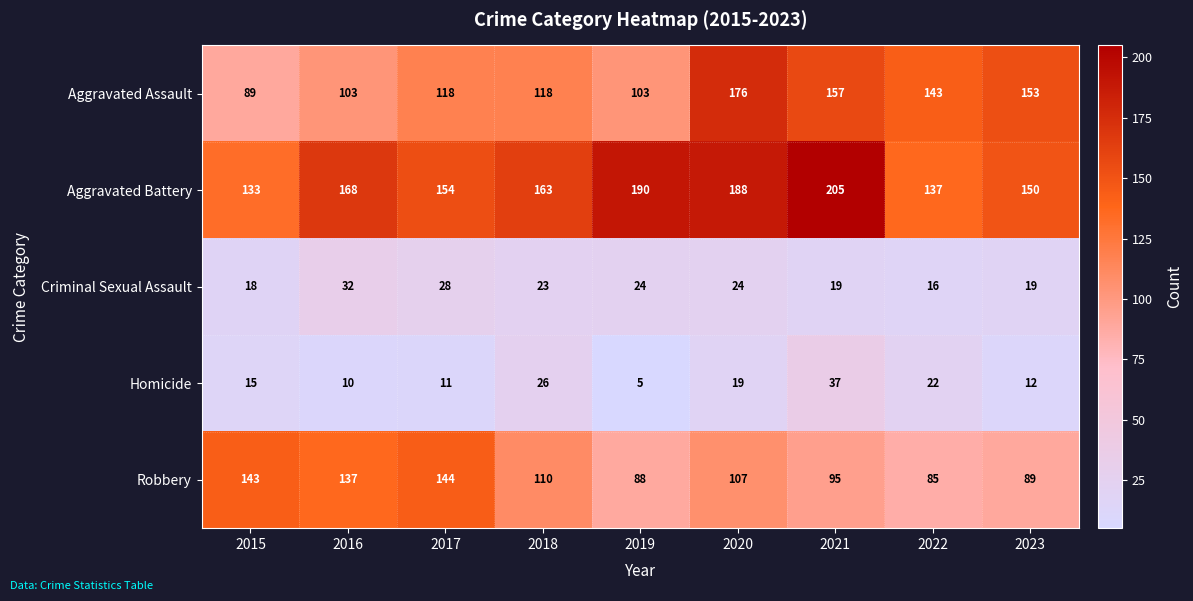

Between 2019 and 2020, which series saw the biggest shift?

Aggravated Assault